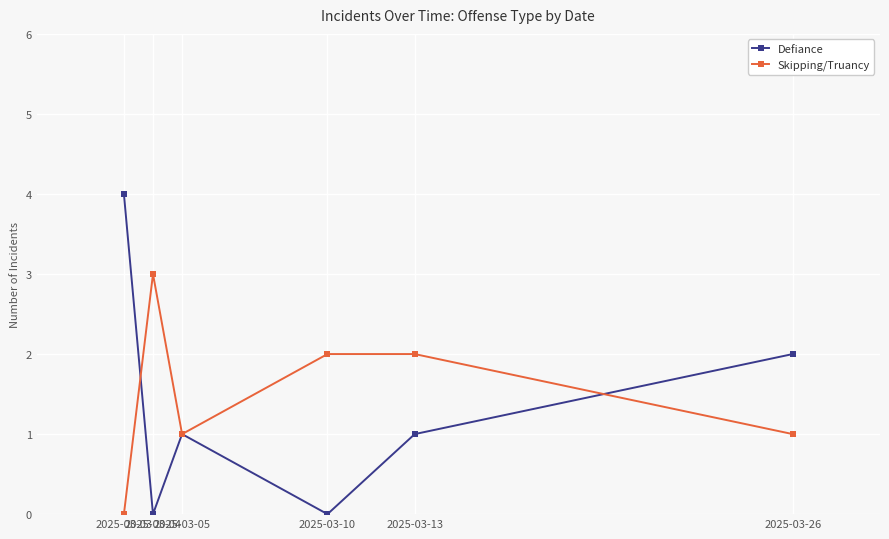

Count the Skipping/Truancy values in the range 1 to 2.

4